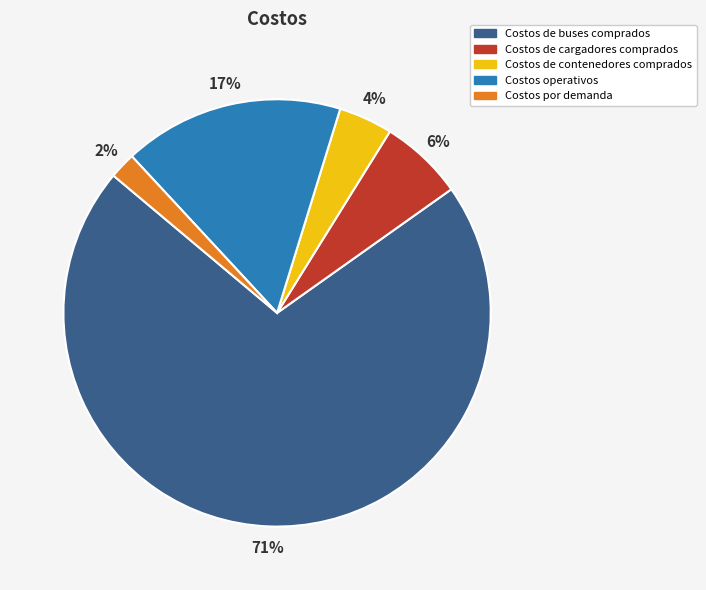

To the nearest percent, what is the combined percentage of Costos de buses comprados and Costos por demanda?

73%